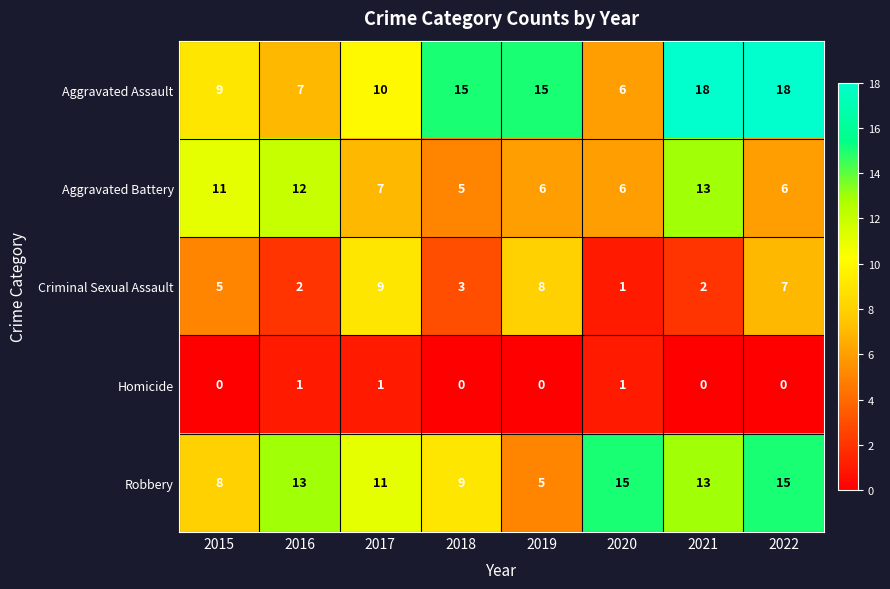

What value does the Aggravated Assault series have at 2021, to the nearest 10?

20